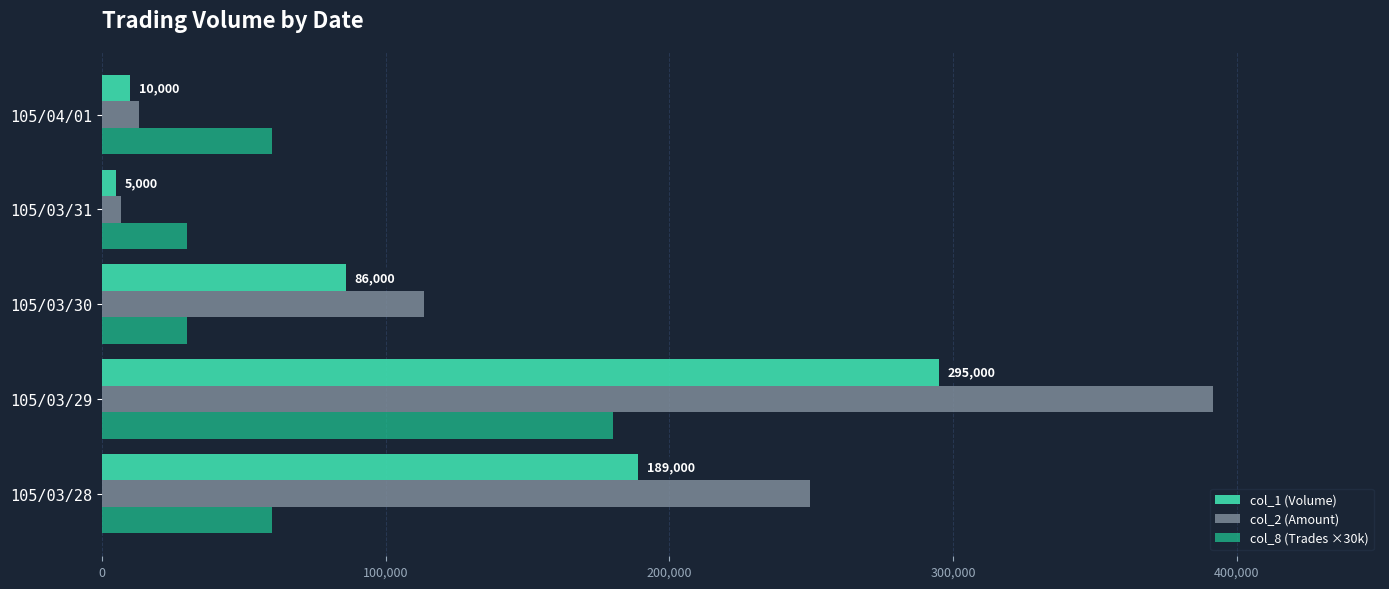

What is the greatest value displayed?

391720